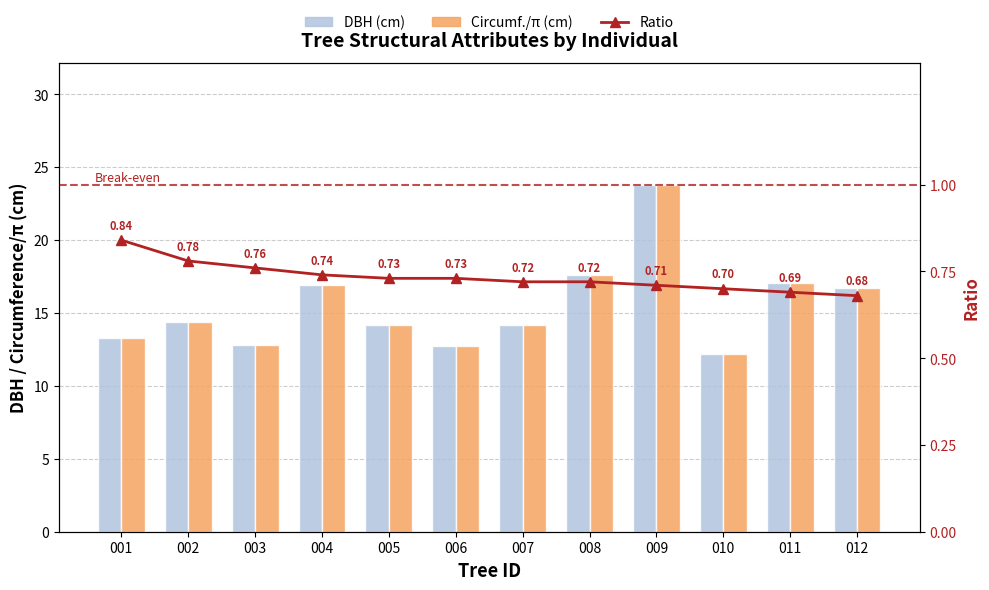

Reading right to left, extract all data points from this chart.

DBH (cm): 012=16.7	011=17.1	010=12.2	009=23.8	008=17.6	007=14.2	006=12.8	005=14.2	004=16.9	003=12.8	002=14.4	001=13.3
Circunferencia / π (cm): 012=16.7	011=17.0	010=12.2	009=23.8	008=17.6	007=14.2	006=12.8	005=14.2	004=16.9	003=12.8	002=14.4	001=13.3
Ratio (bal/bal_intrasp): 012=0.7	011=0.7	010=0.7	009=0.7	008=0.7	007=0.7	006=0.7	005=0.7	004=0.7	003=0.8	002=0.8	001=0.8